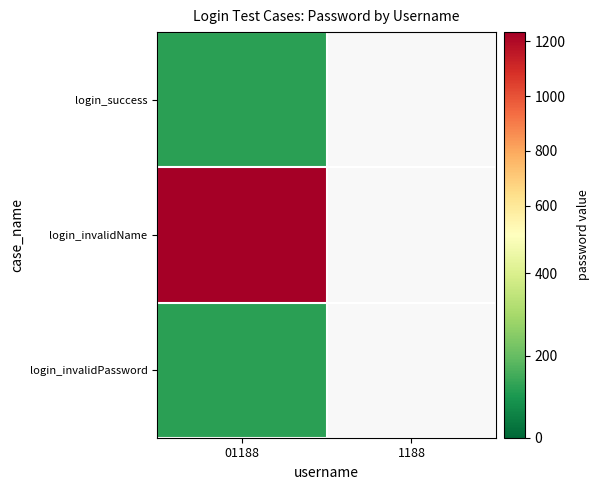

Reading left to right, what are all the values shown in this chart?

login_success: 01188=123	1188=0
login_invalidName: 01188=1234	1188=0
login_invalidPassword: 01188=123	1188=0